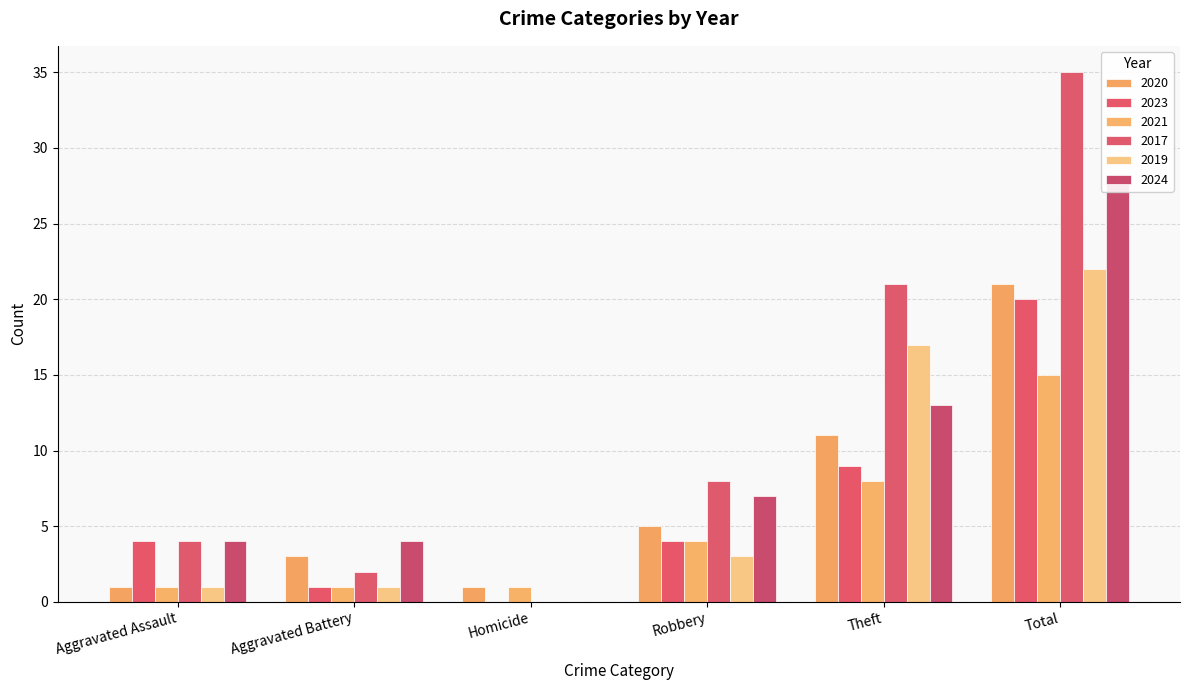

Which series has the widest spread of values?

2017